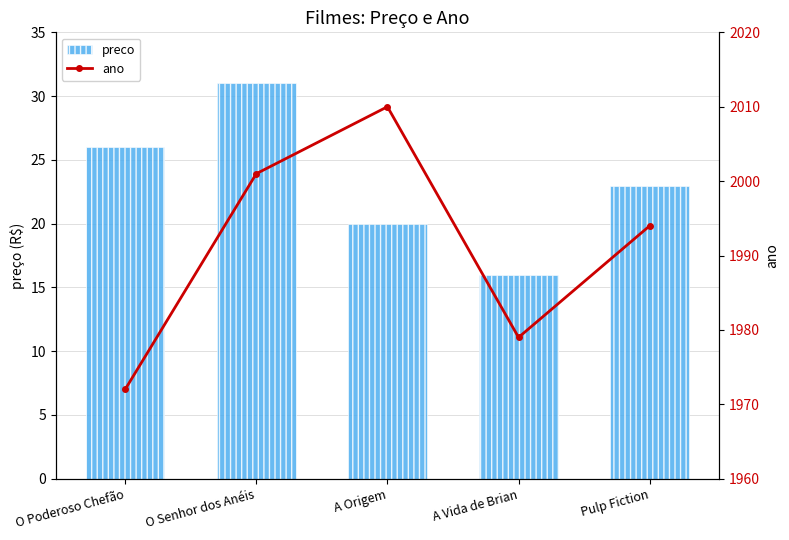

What is the difference between the highest and lowest values at A Vida de Brian?

1963.0